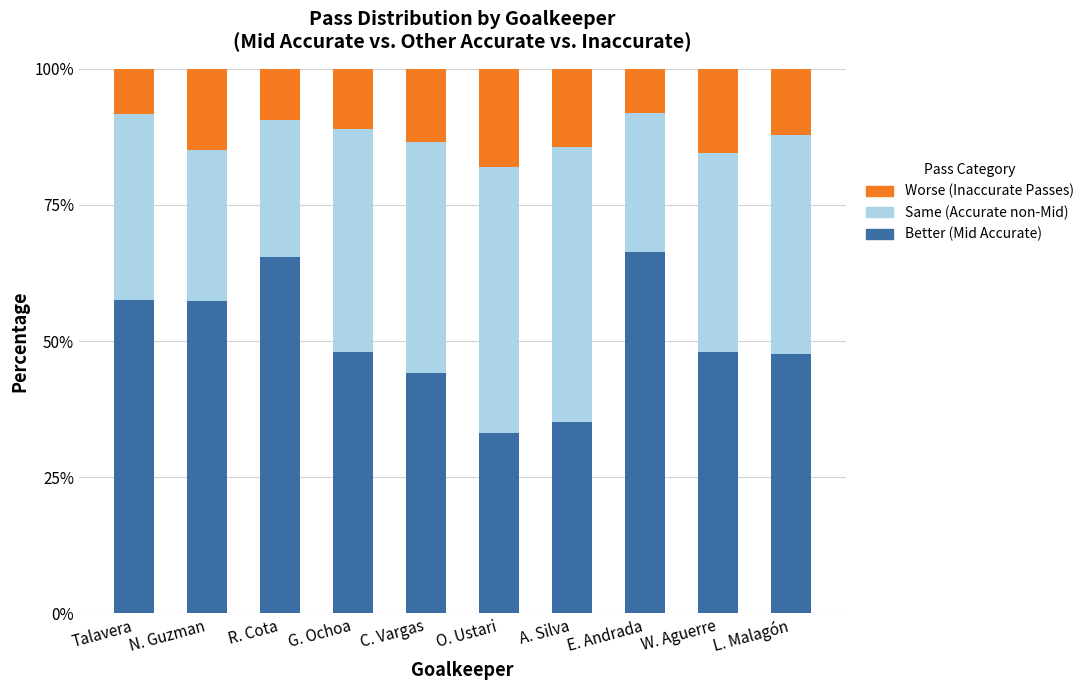

What is the total value across all series at A. Silva?

100.0